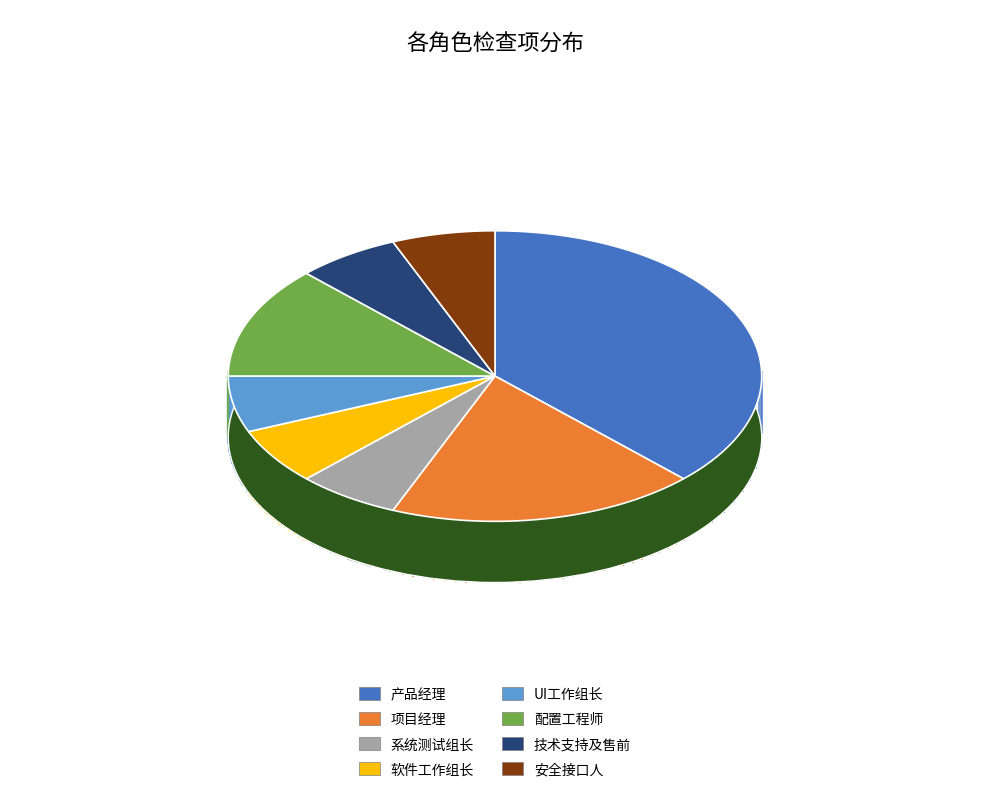

To the nearest percent, what percentage of the pie is UI工作组长?

6%